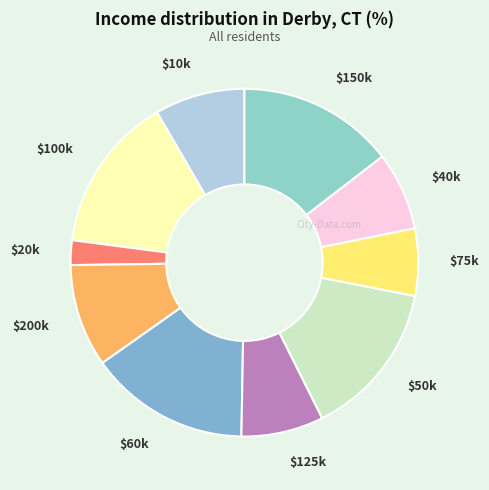

Is there a majority slice in this chart?

No